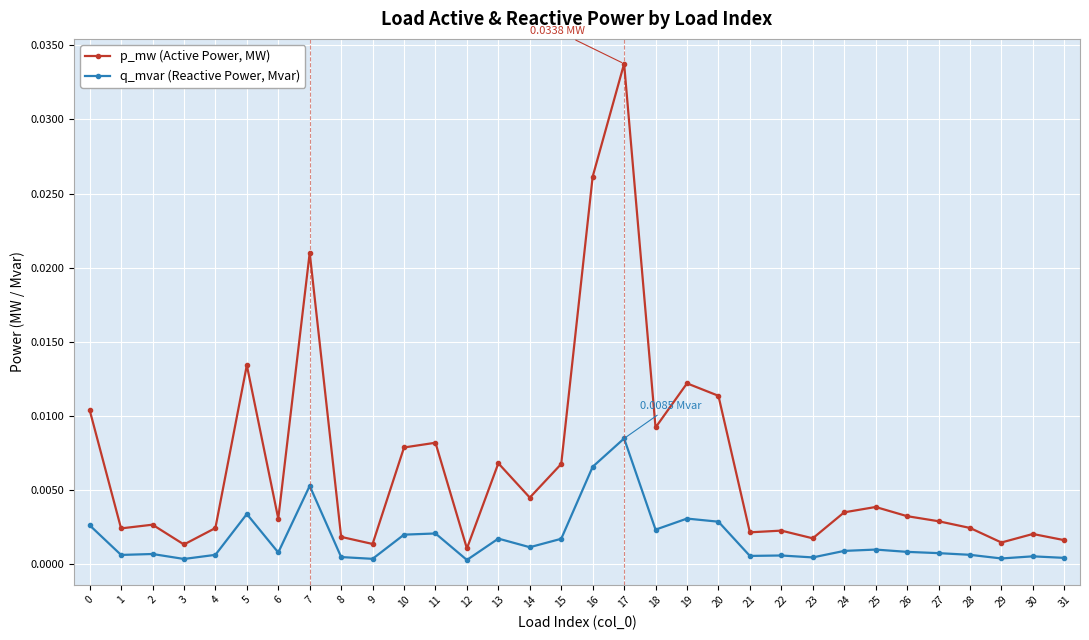

True or false: p_mw (Active Power, MW) and q_mvar (Reactive Power, Mvar) intersect in this chart.

False